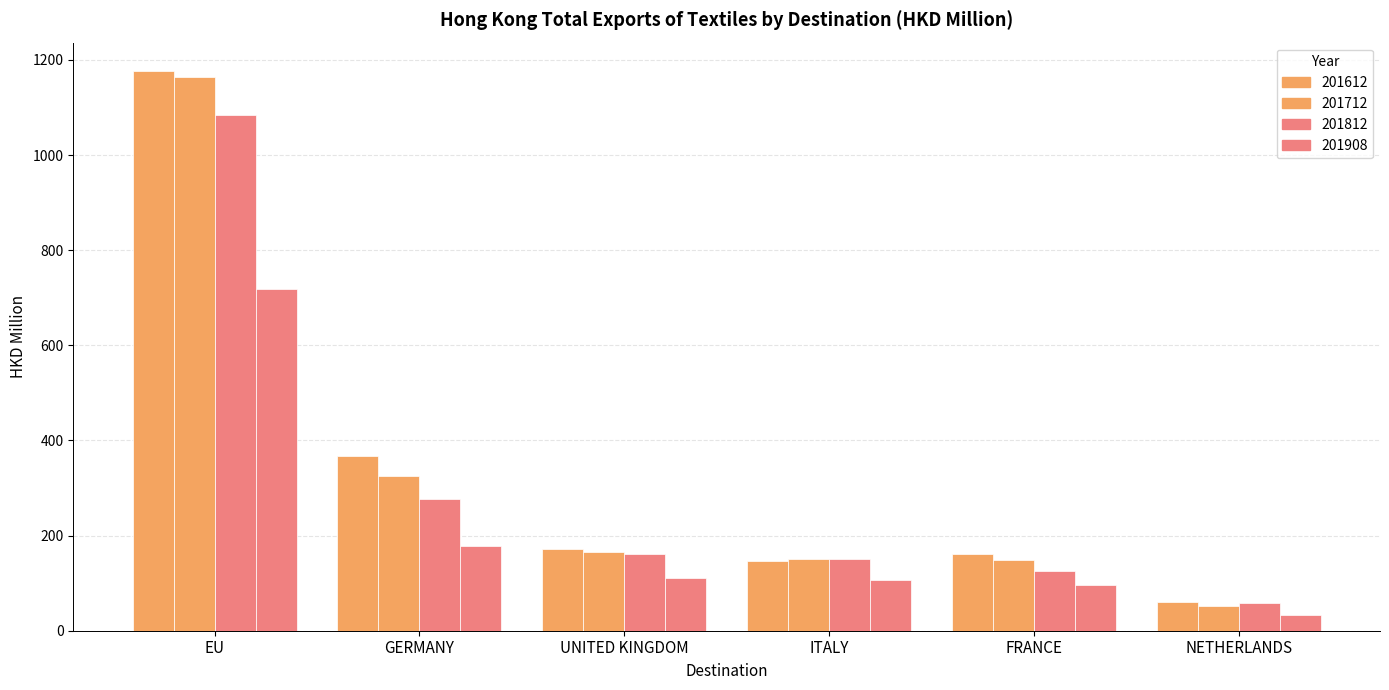

What is the difference between the 201908 values at GERMANY and FRANCE?

82.1